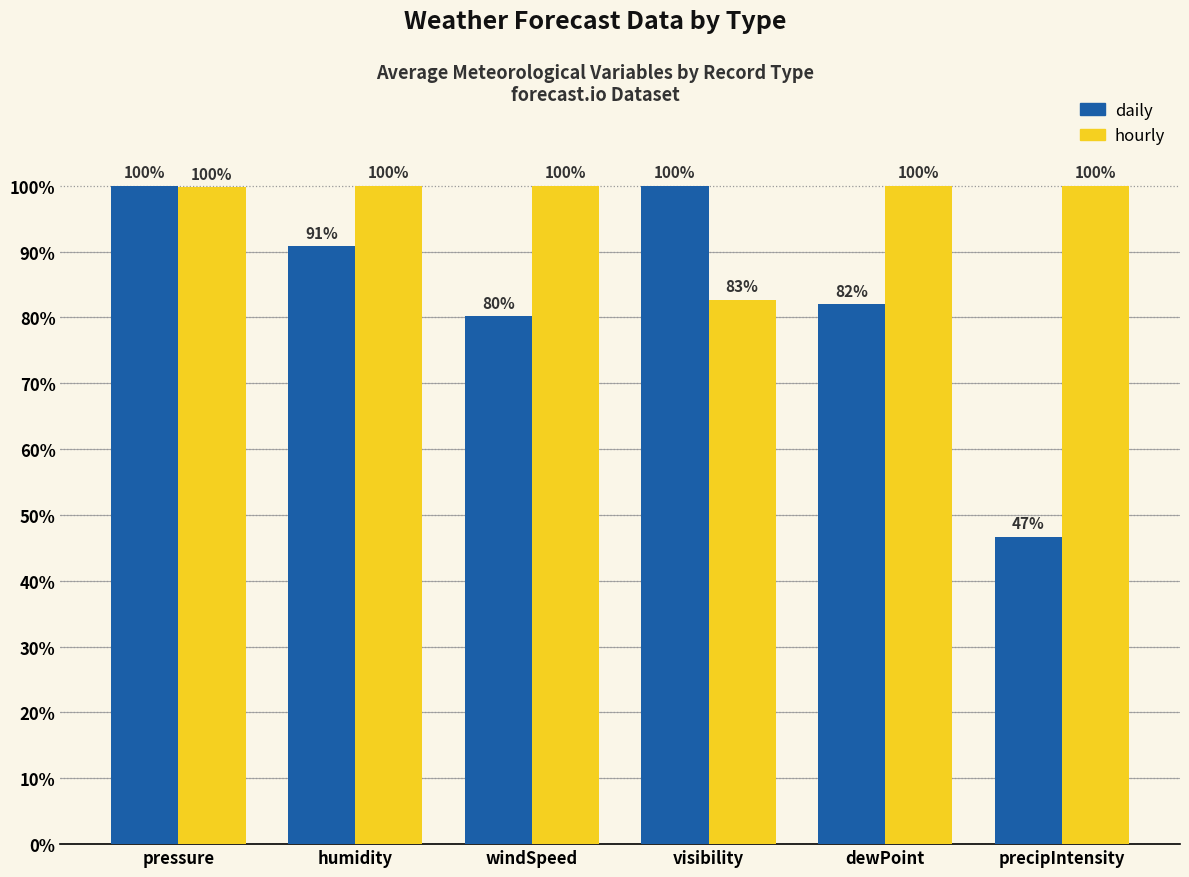

The value of hourly at pressure is 32.3. True or false?

False